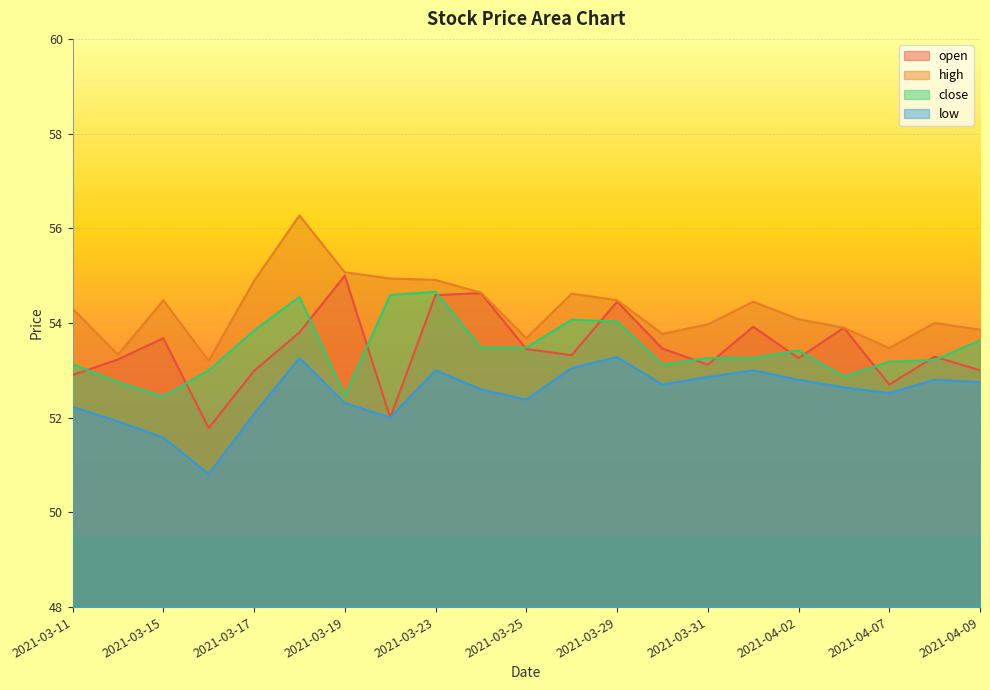

What is the label of the 15th point from the left?

2021-03-31